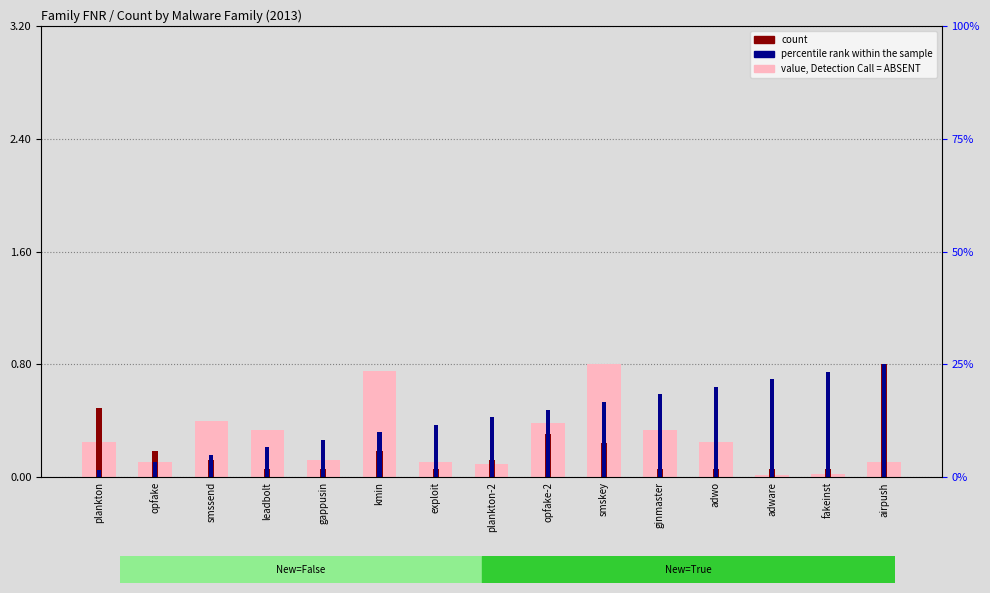

Which series has the largest range (max minus min)?

value, Detection Call = ABSENT